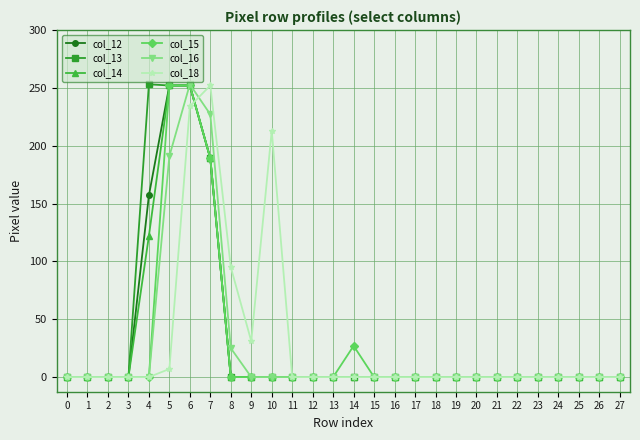

The col_14 series shows 0 at 17. True or false?

True